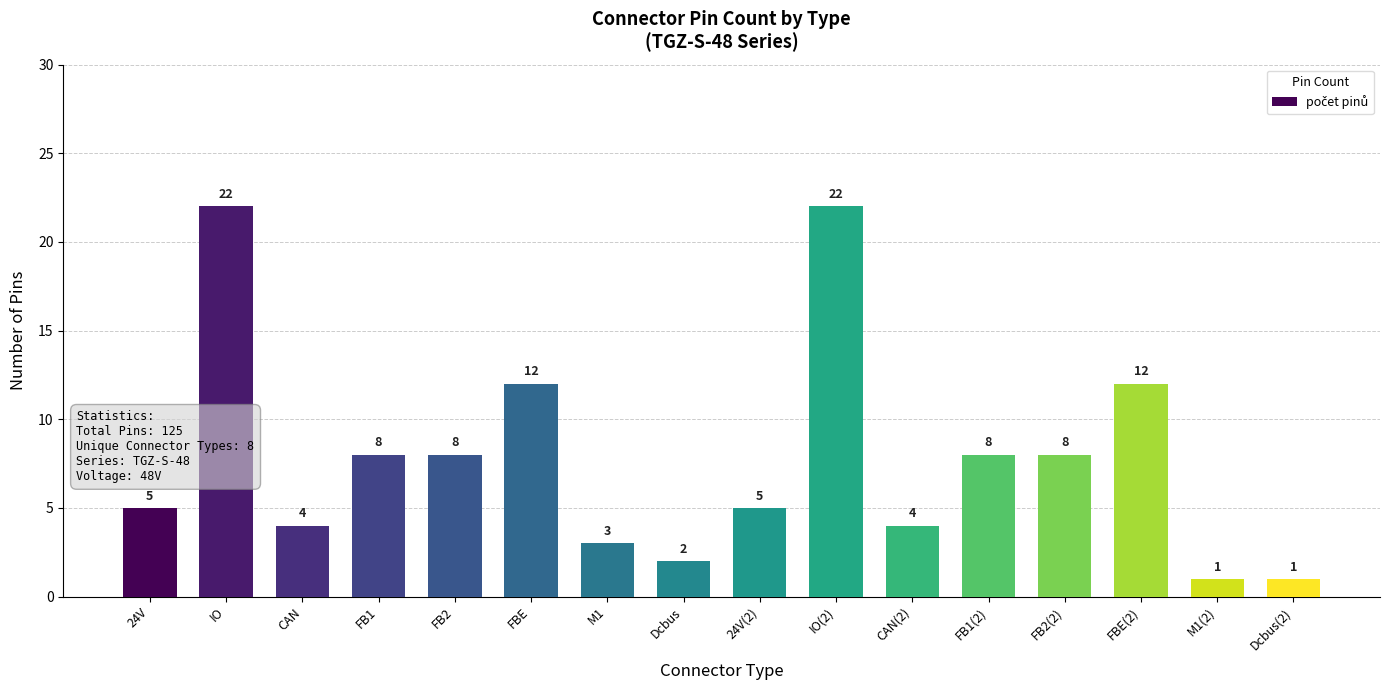

The chart shows a value of 5 at FB1. True or false?

False